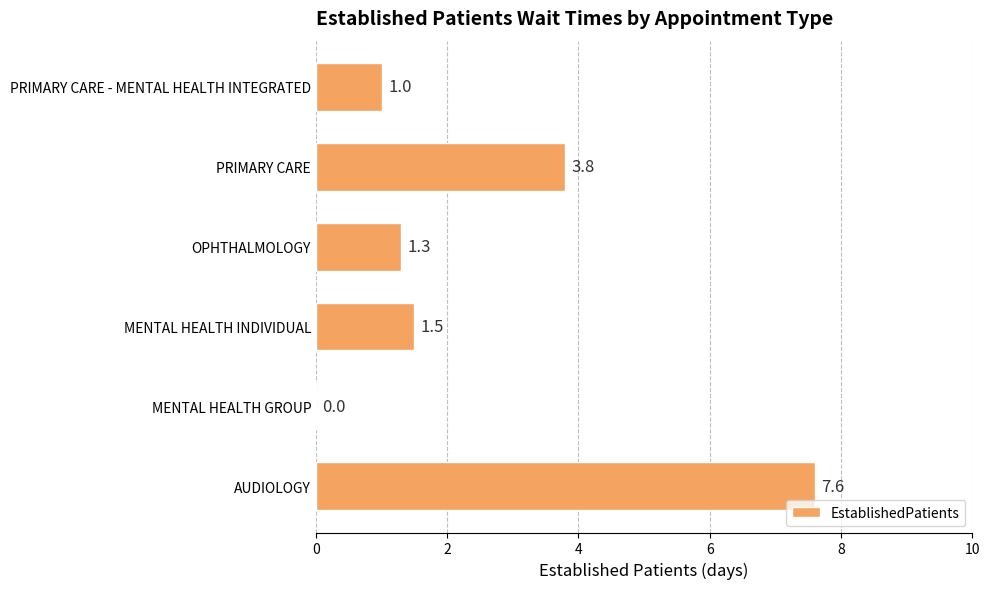

Count the number of data series in this chart.

1